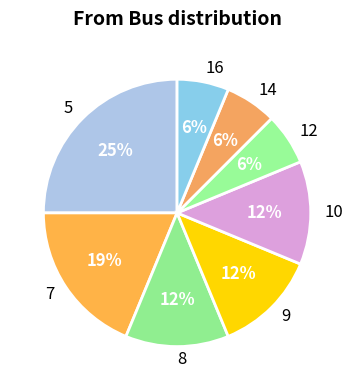

The 10 slice represents 2% of the pie. True or false?

False